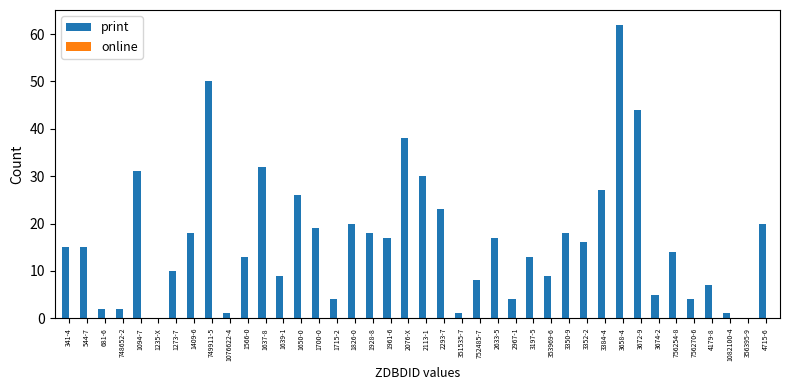

How many distinct data groups are displayed?

1